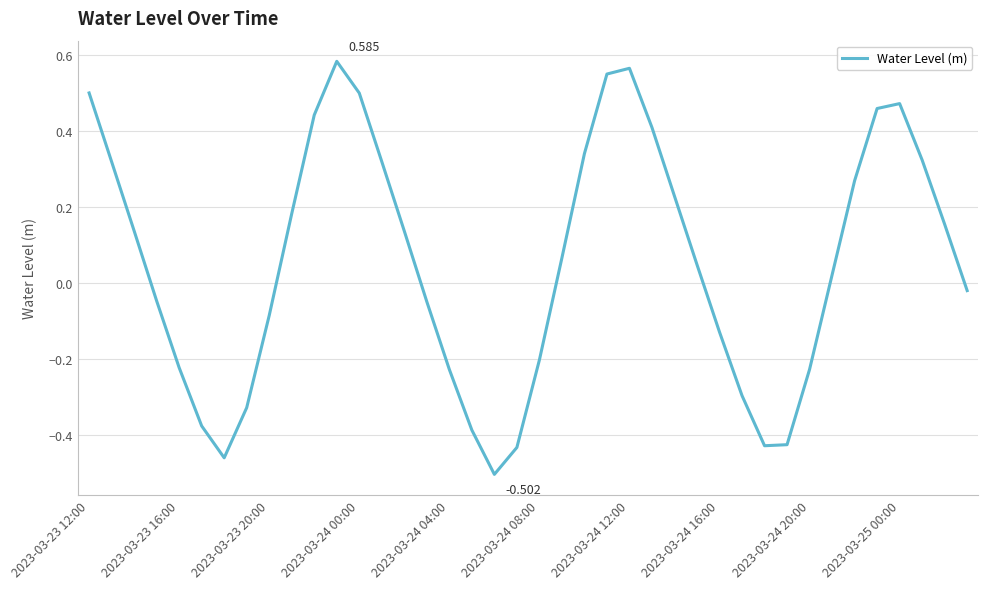

How many lines are shown in the chart?

1